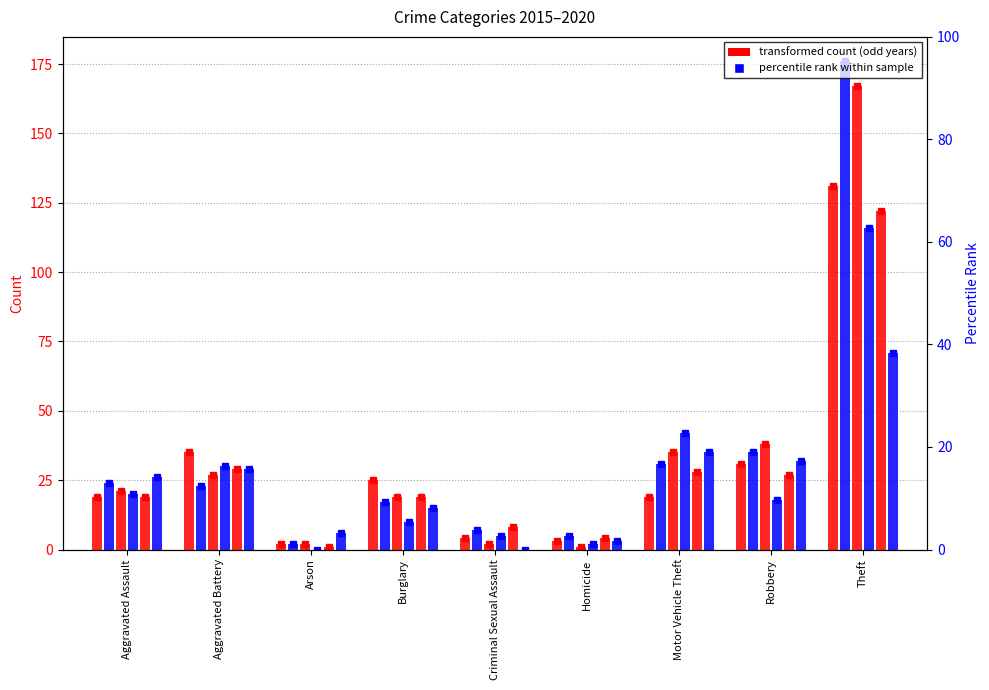

What is the lowest value of the 2015 series?

2